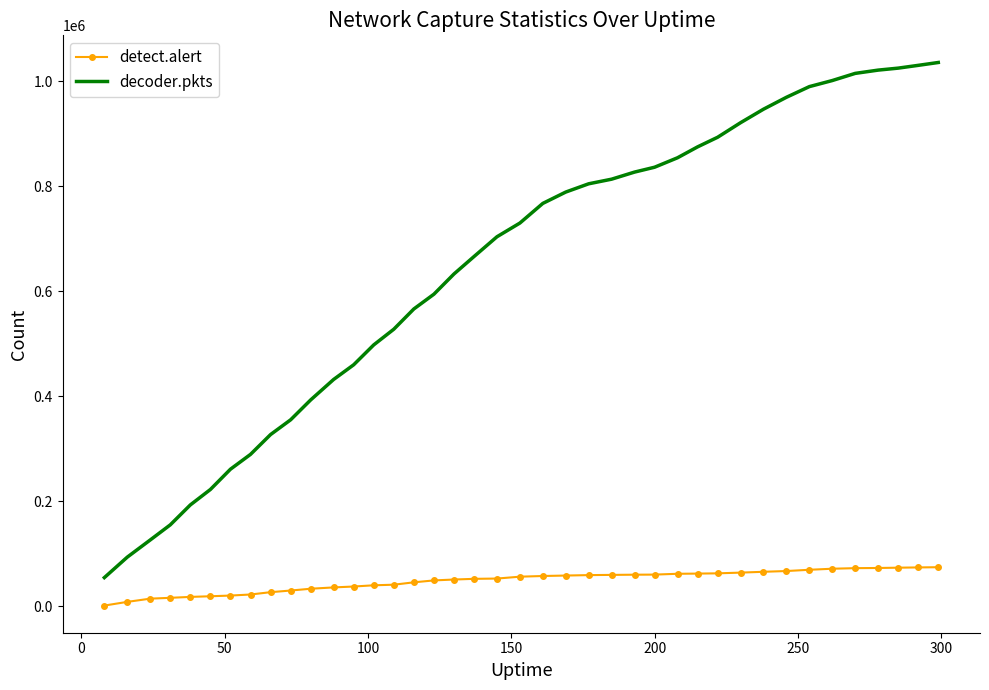

What is the difference between the maximum and minimum values in the detect.alert series?

73082